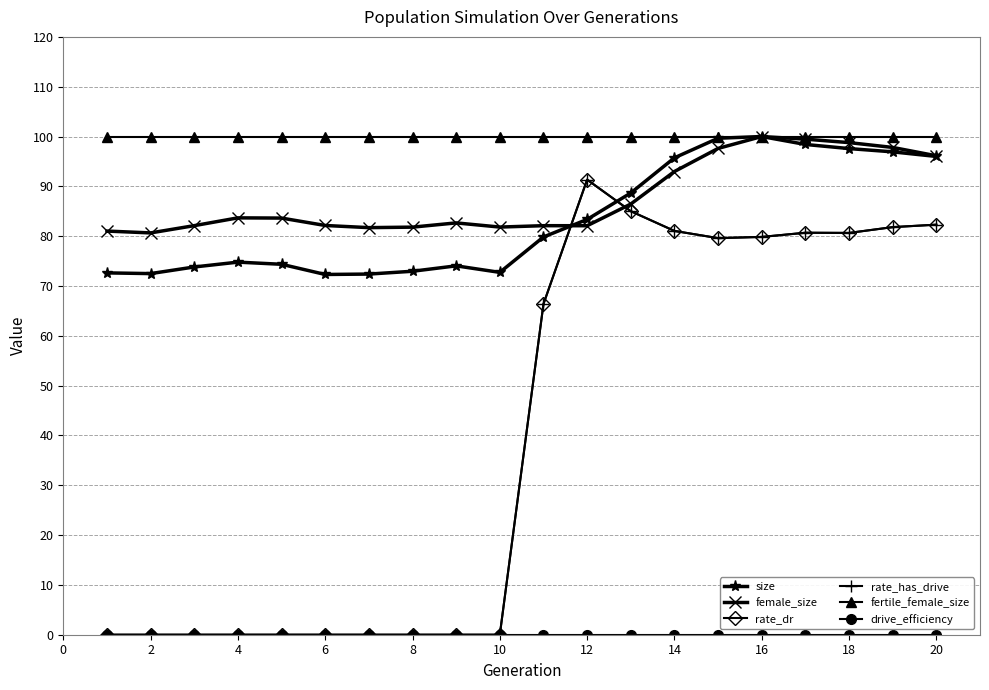

Is this an area chart (filled region under the line)?

No